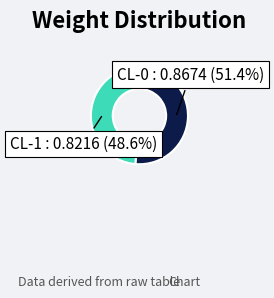

What is the total percentage of CL-0 and CL-1?

100.0%